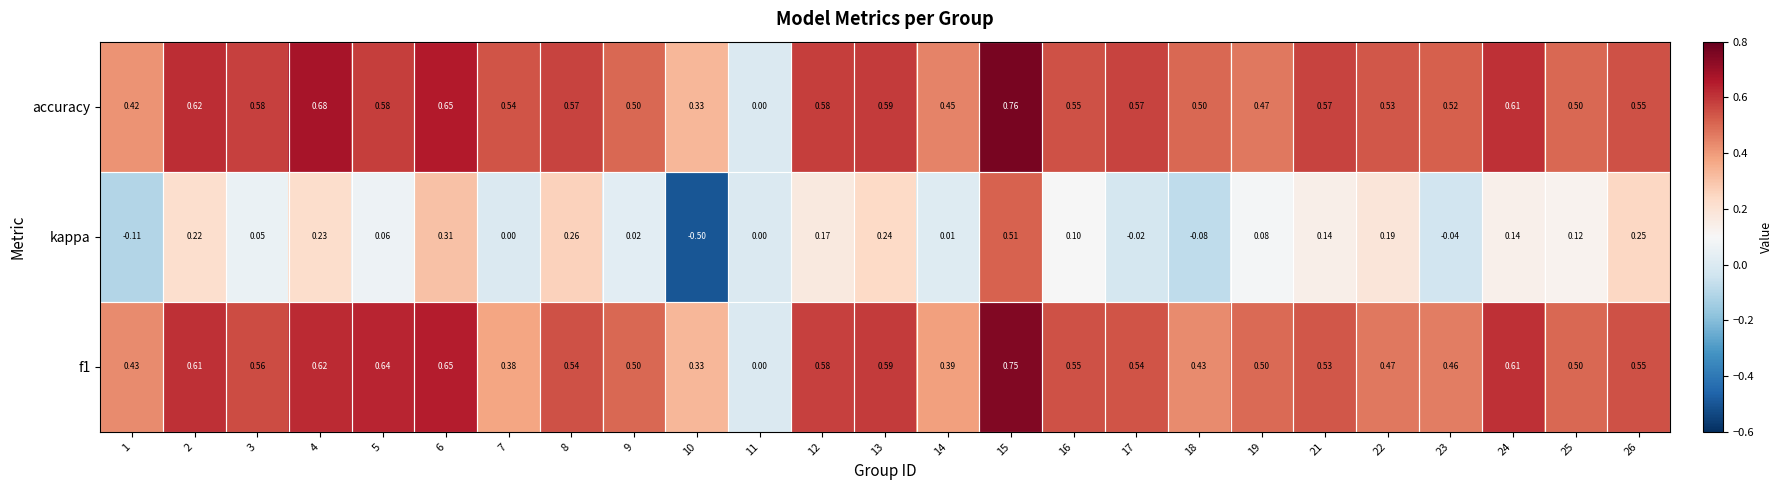

How many series are shown in this chart?

3